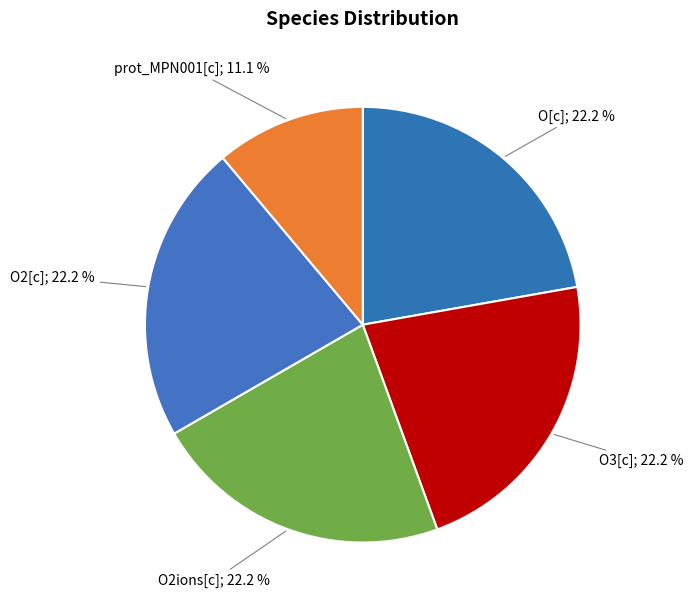

Is there a majority slice in this chart?

No